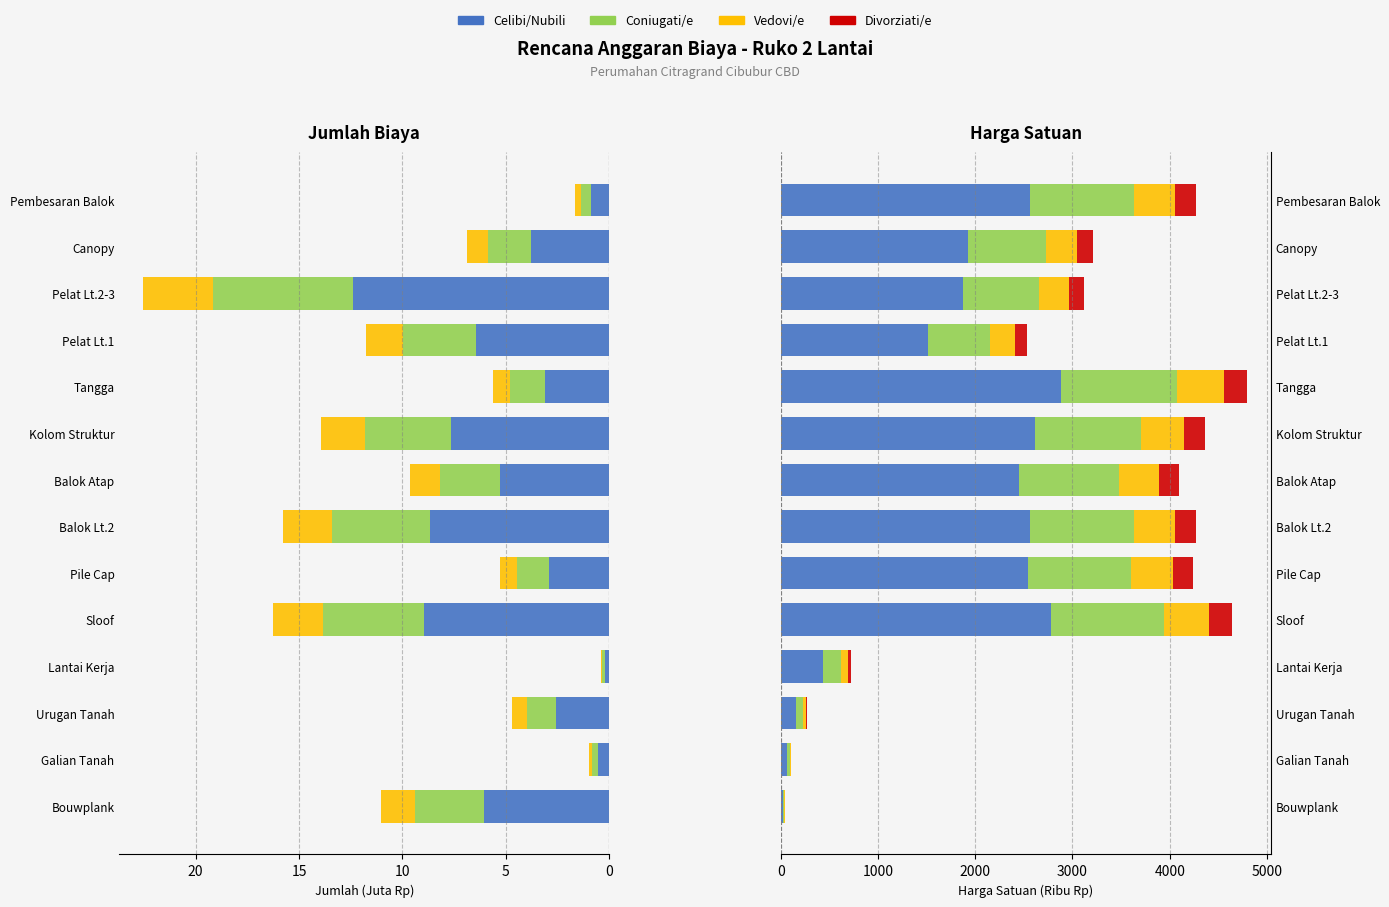

Reading right to left, list all the values displayed in this chart.

Celibi/Nubili: 2563.2	1927.2	1873.2	1519.2	2878.8	2616.6	2455.2	2563.2	2545.8	2782.2	436.2	161.4	66.0	26.4
Coniugati/e: 1068.0	803.0	780.5	633.0	1199.5	1090.2	1023.0	1068.0	1060.8	1159.2	181.8	67.2	27.5	11.0
Vedovi/e: 427.2	321.2	312.2	253.2	479.8	436.1	409.2	427.2	424.3	463.7	72.7	26.9	11.0	4.4
Divorziati/e: 213.6	160.6	156.1	126.6	239.9	218.1	204.6	213.6	212.1	231.9	36.4	13.5	5.5	2.2